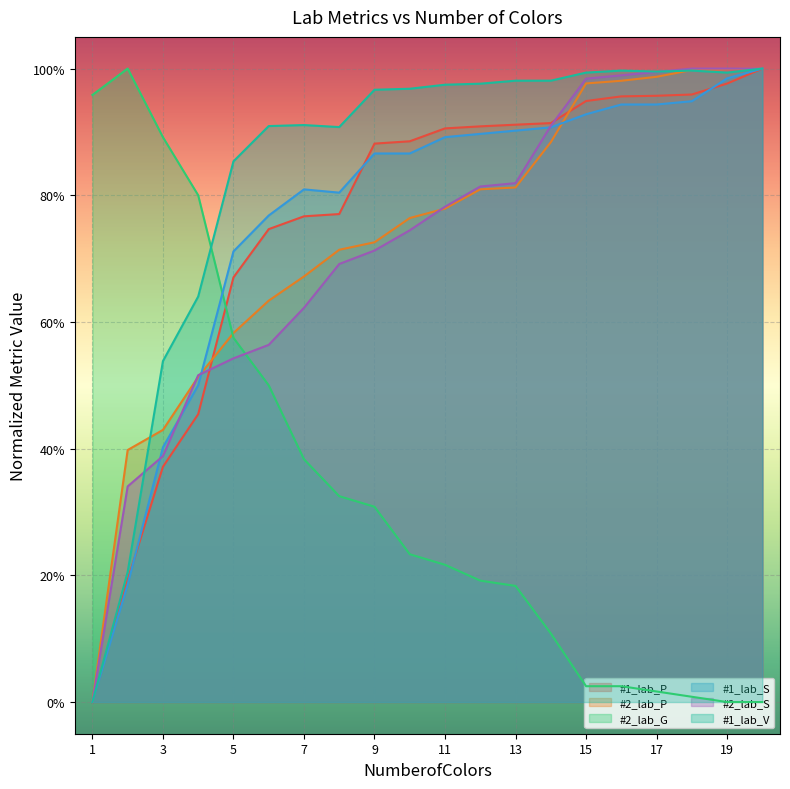

At which category is the sum across all series the highest?

20